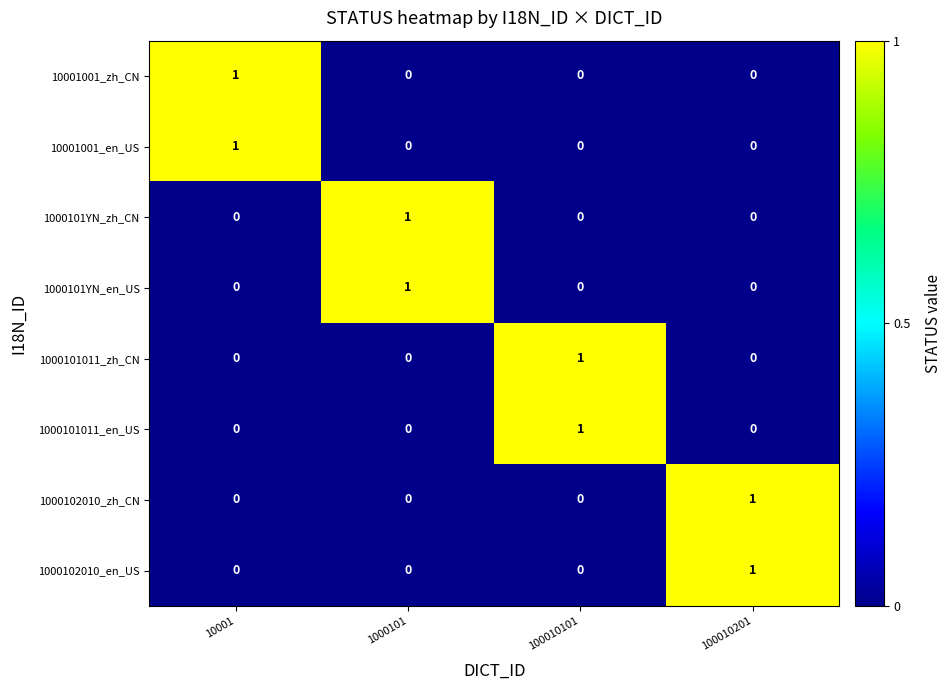

The 1000101011_zh_CN series shows -1 at 1000101. True or false?

False